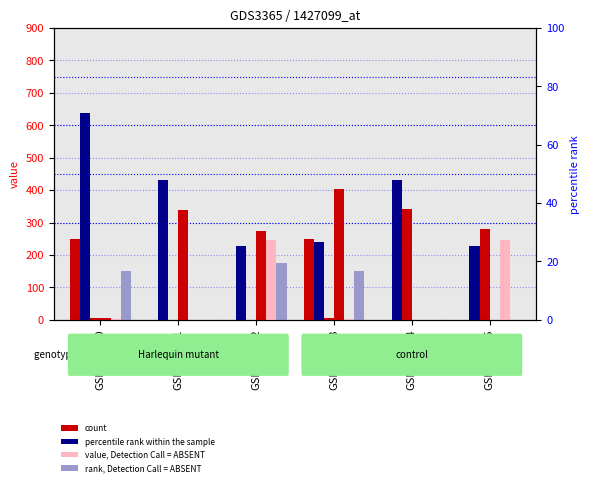

At which category is the sum across all series the highest?

GSM149360